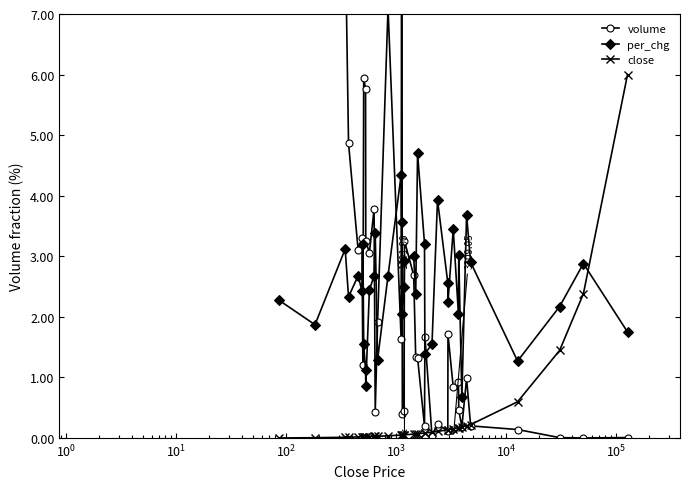

True or false: close and per_chg intersect in this chart.

True